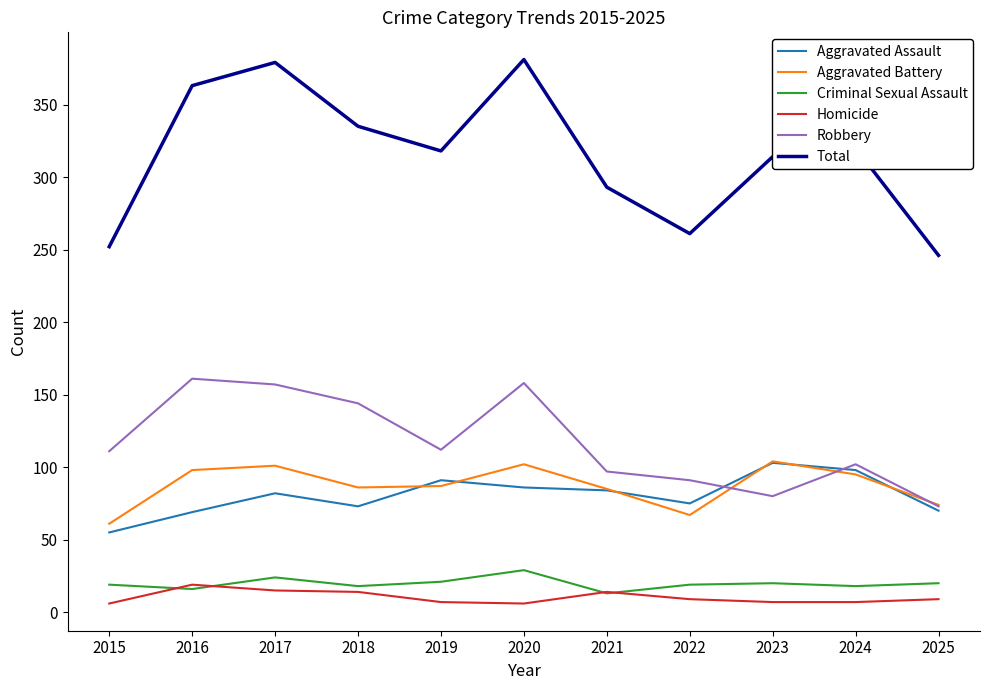

Which series changed the most between 2021 and 2024?

Total